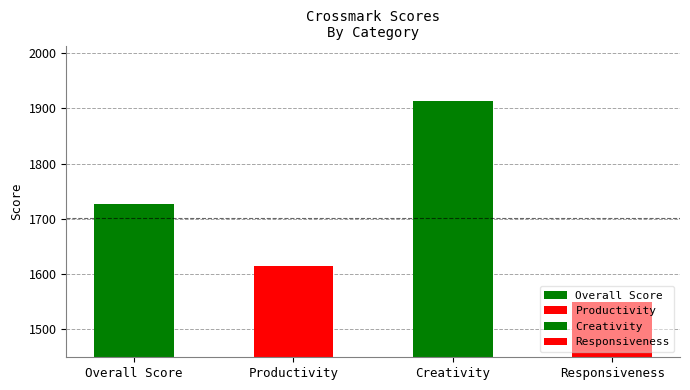

The chart shows a value of 1549 at Responsiveness. True or false?

True